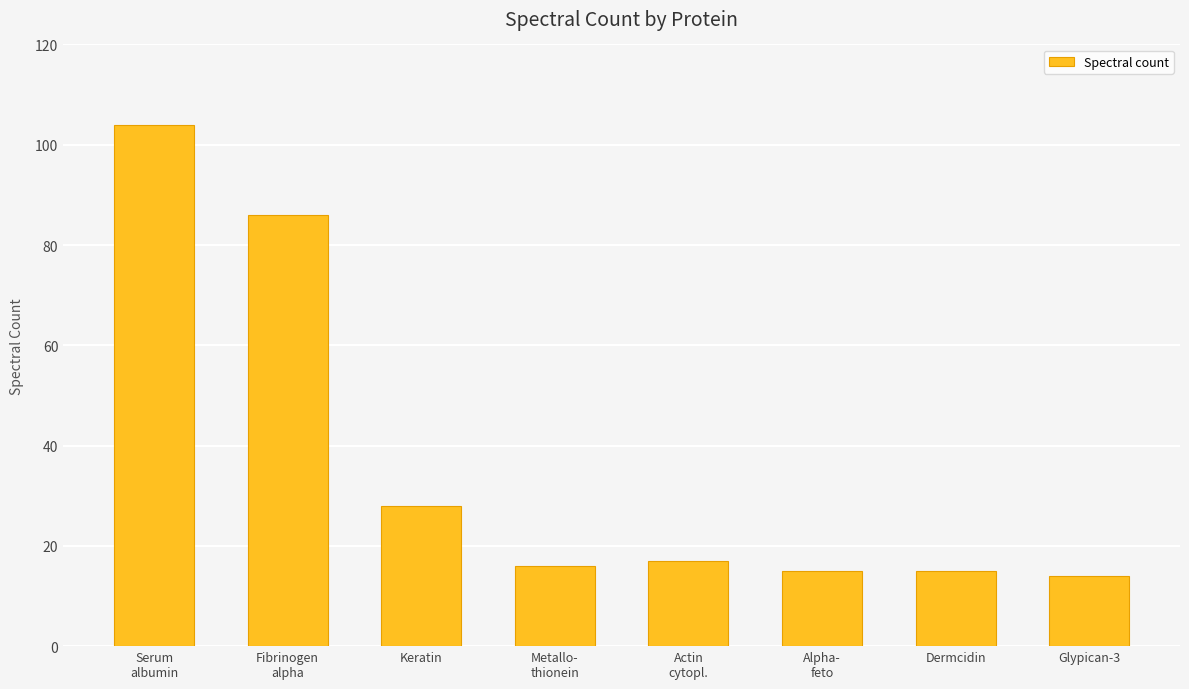

What position from the left is Metallo-
thionein?

4